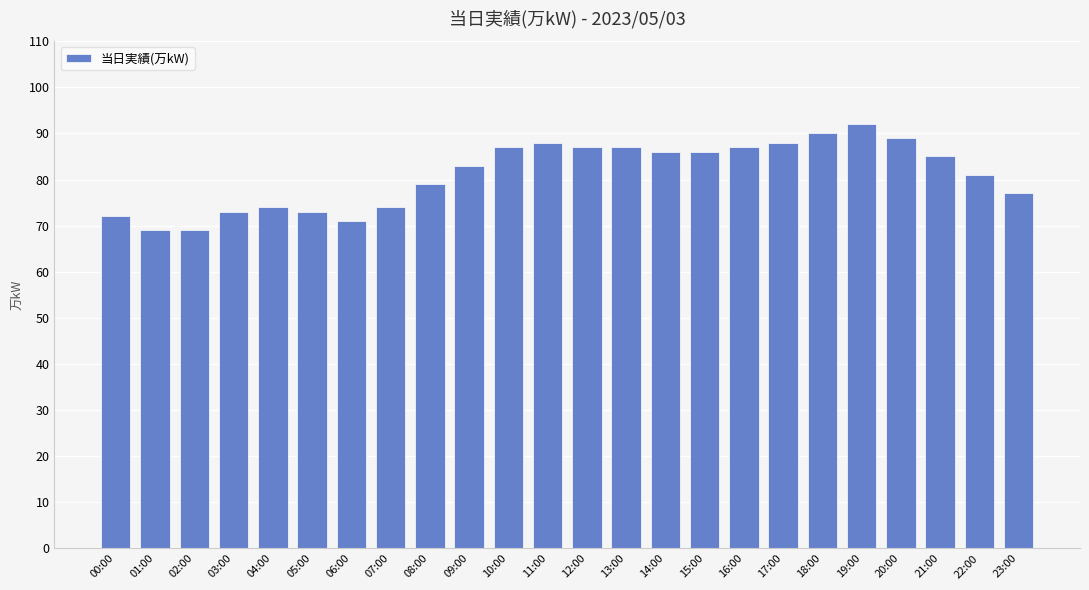

Reading left to right, transcribe all the data shown in this chart.

72	69	69	73	74	73	71	74	79	83	87	88	87	87	86	86	87	88	90	92	89	85	81	77